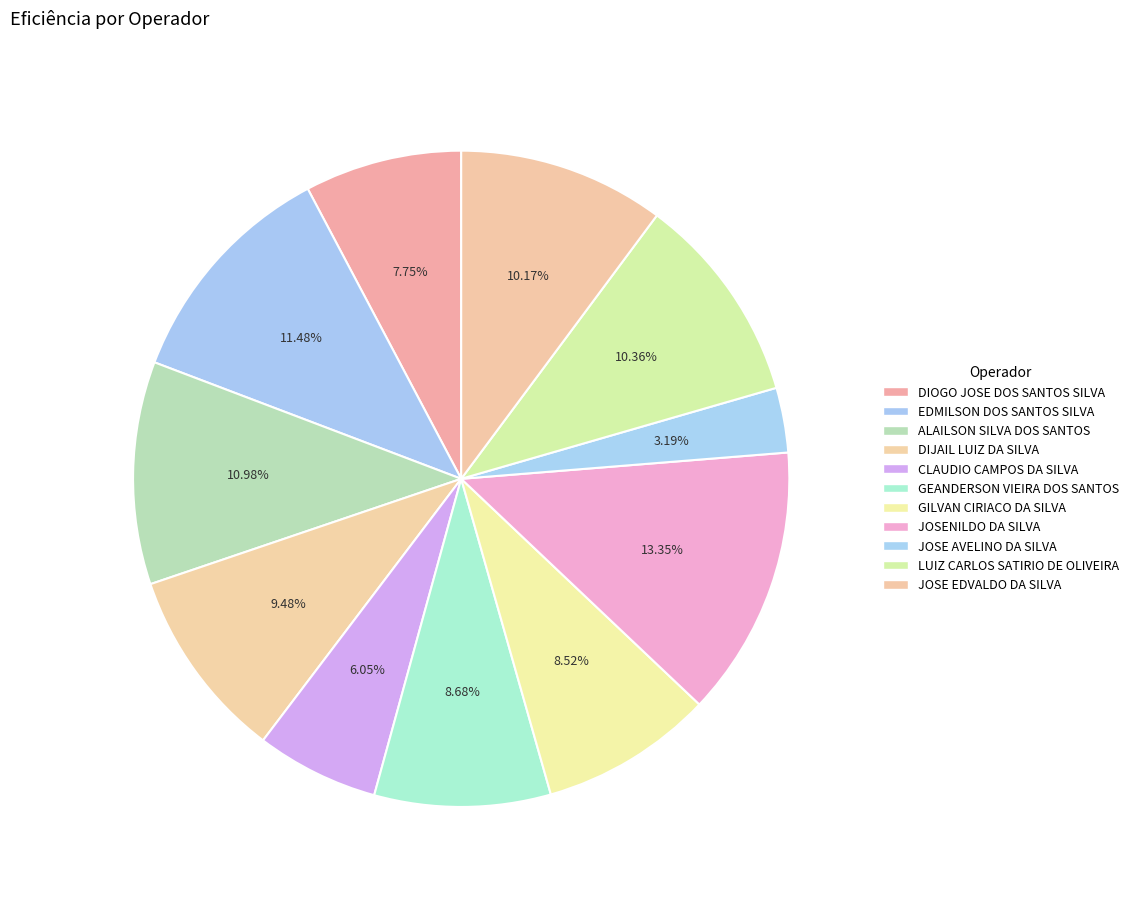

How many slices are in this pie chart?

11